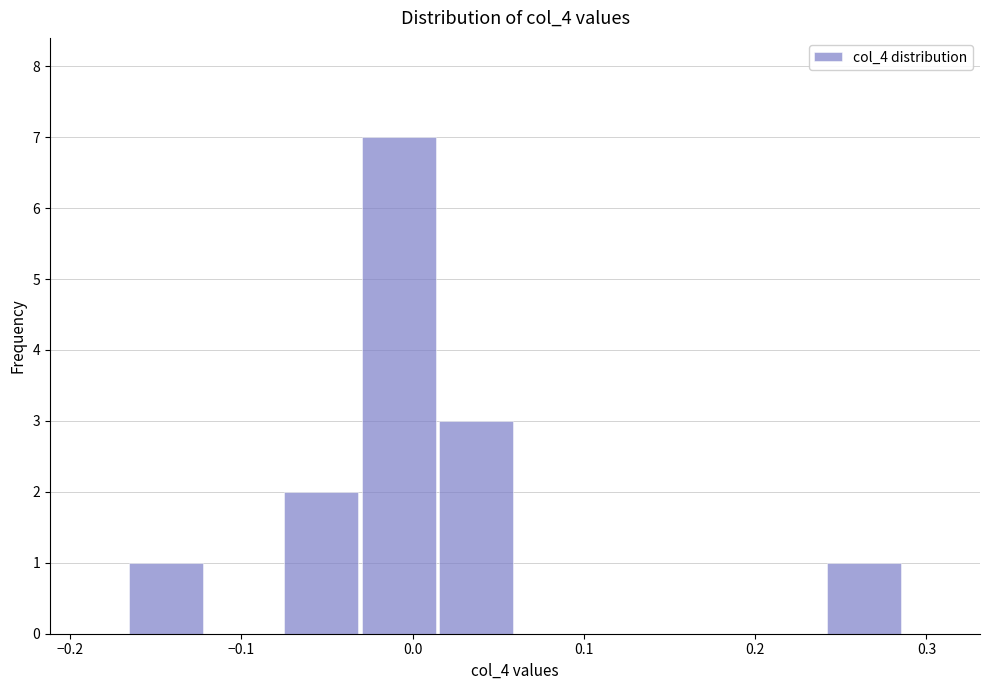

Reading left to right, transcribe this chart: for each bar, give the range it covers on the x-axis and its height. Neither the bar edges nor the heights are printed on the chart, so give them approximately, as read against the axes.

-0.17 to -0.12: 1
-0.12 to -0.08: 0
-0.08 to -0.03: 2
-0.03 to 0.01: 7
0.01 to 0.06: 3
0.06 to 0.11: 0
0.11 to 0.15: 0
0.15 to 0.20: 0
0.20 to 0.24: 0
0.24 to 0.29: 1